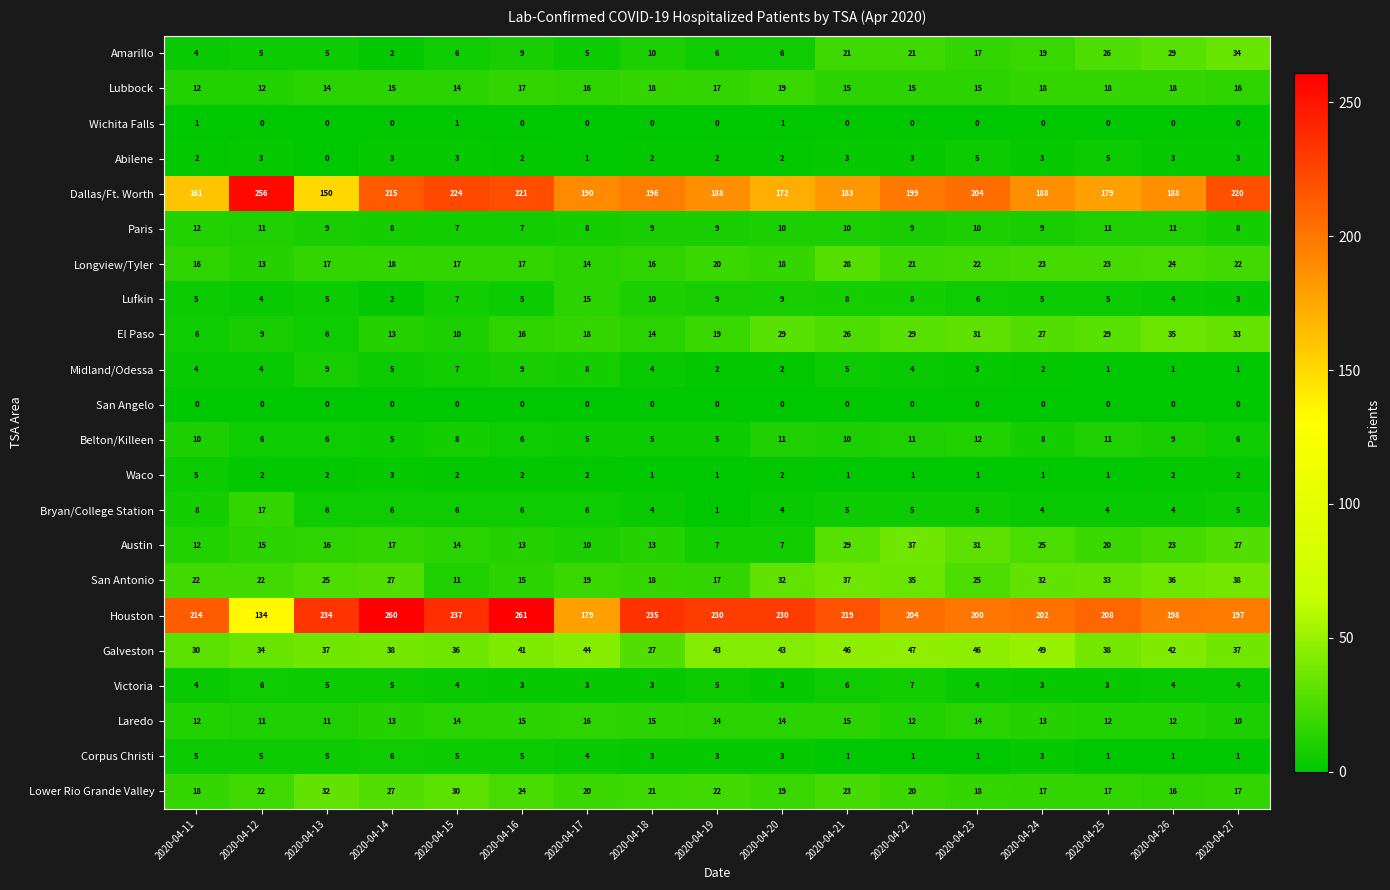

What is the difference between the highest and lowest values at 2020-04-22?

204